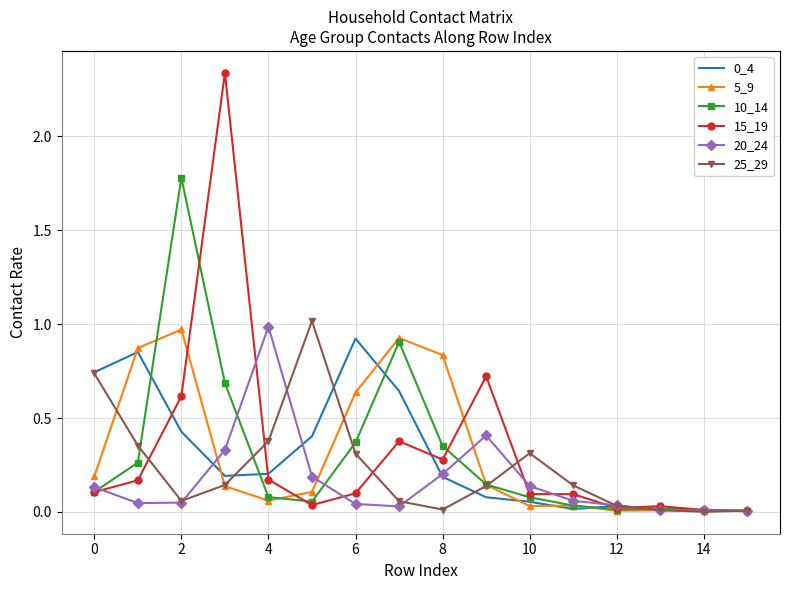

Which series has the largest range (max minus min)?

15_19